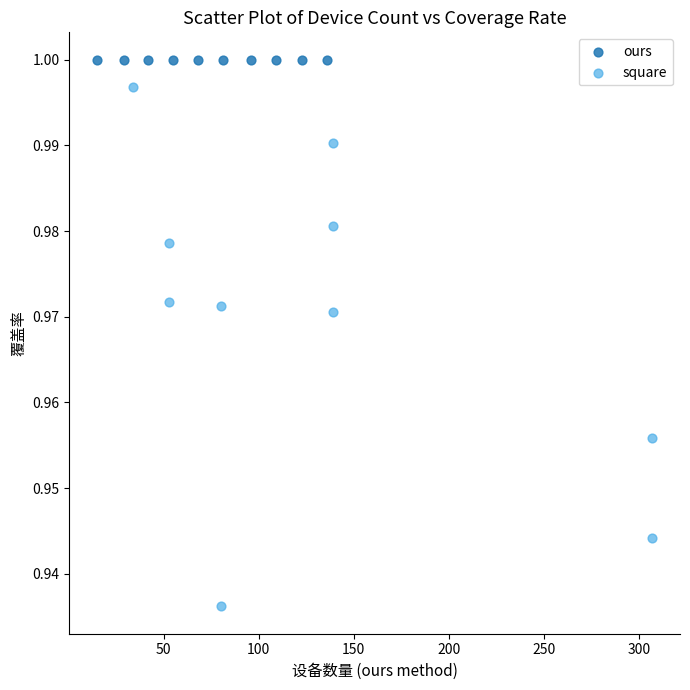

Which series reaches the minimum Y coordinate?

square